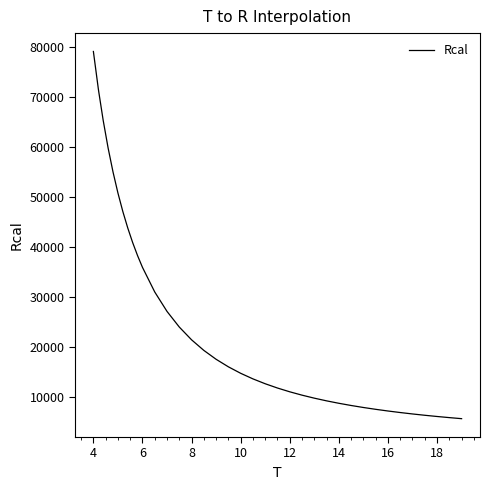

What is the maximum value shown in the chart?

79040.8